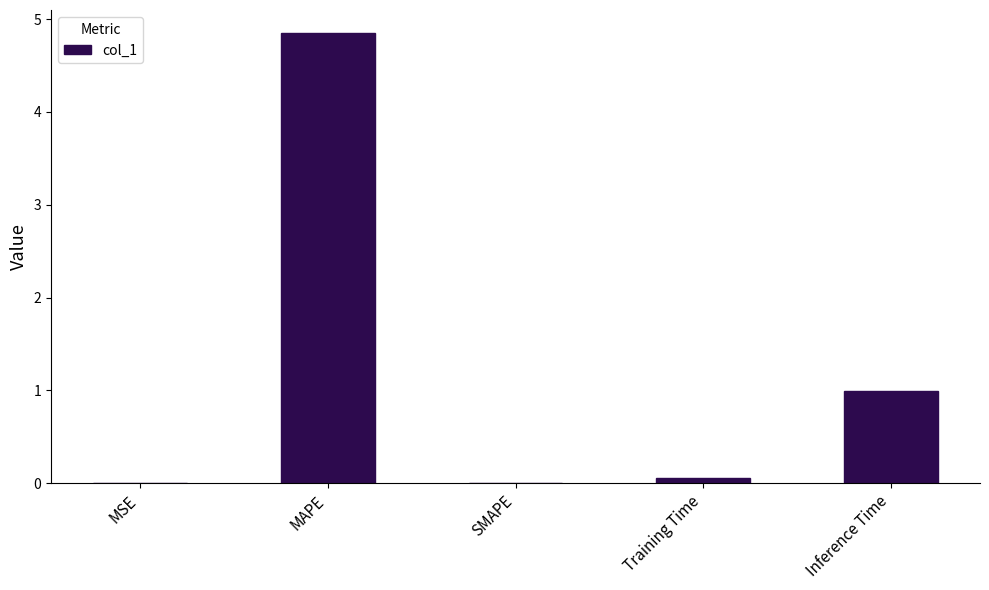

Does the chart contain stacked bars?

No